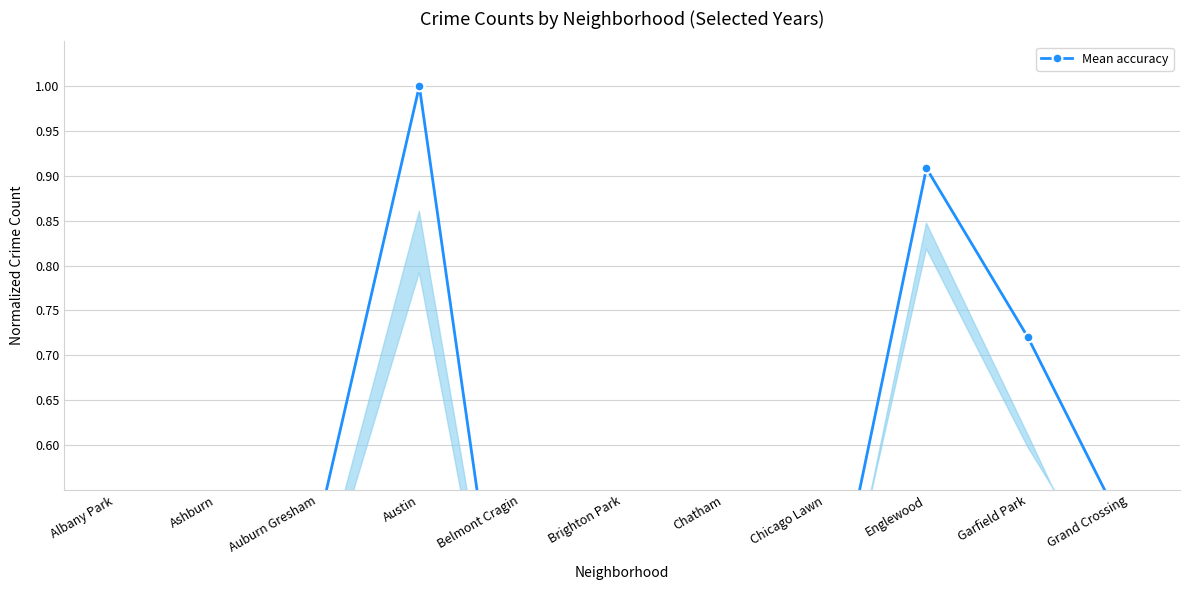

The chart shows a value of 0.6 at Chicago Lawn. True or false?

False